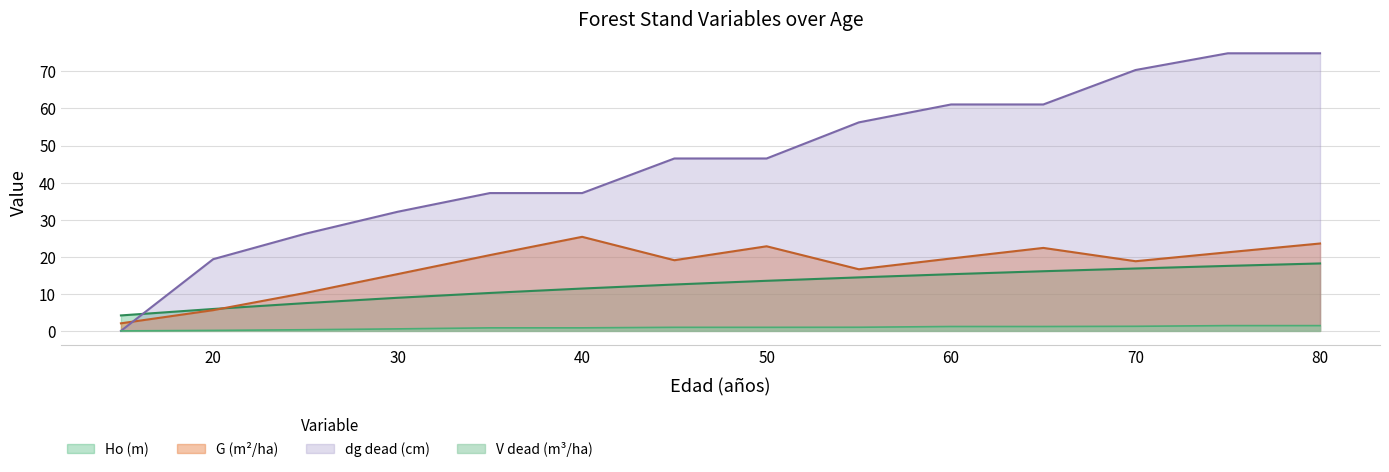

What is the difference between the G (m2/ha) values at 65 and 45?

3.3